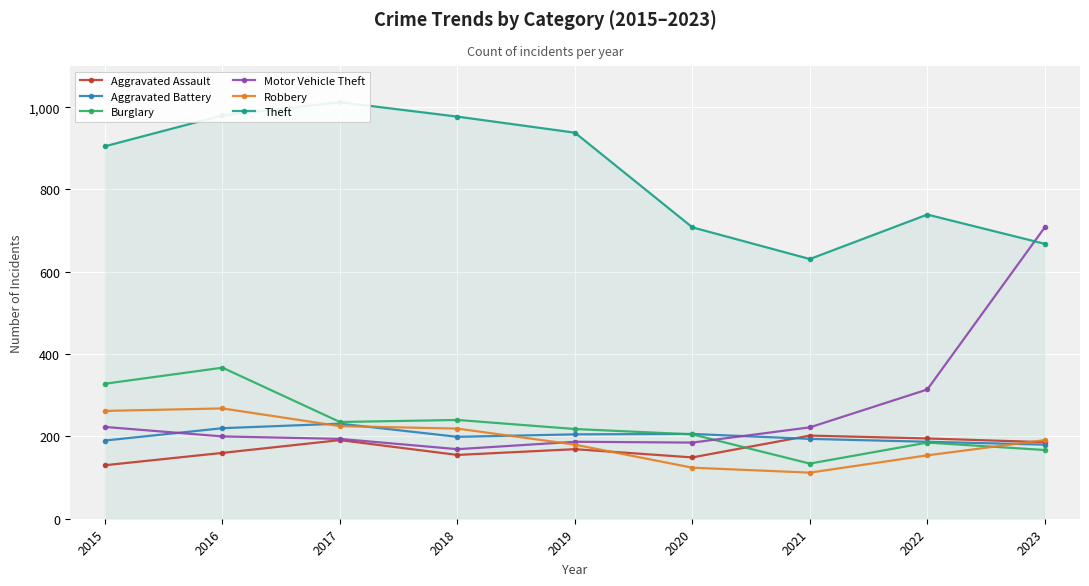

At which label is Aggravated Assault closest to 166?

2019